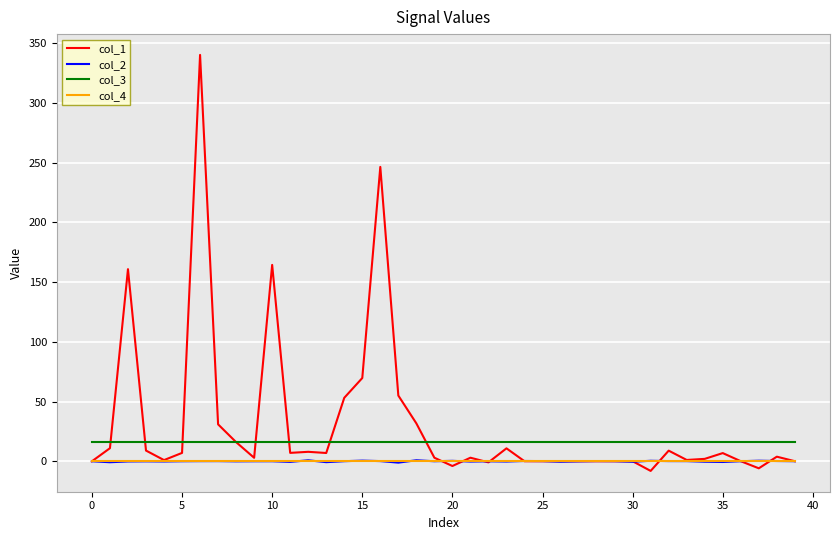

True or false: col_2 and col_3 intersect in this chart.

False